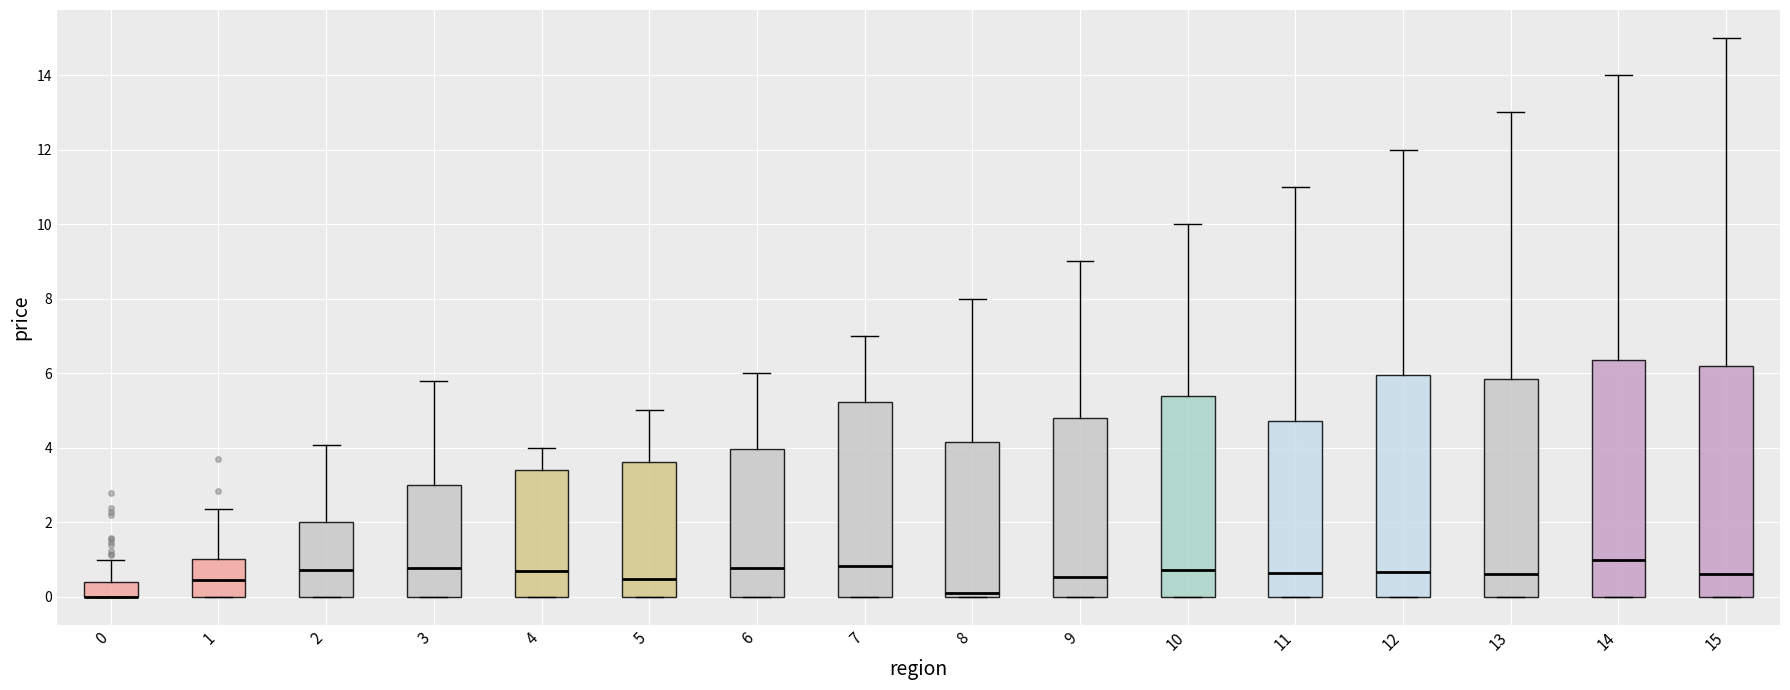

Where is the lower edge of the box at x = 14 on the y-axis? The values are not printed on the chart, so give them approximately, as read against the axis.

0.0